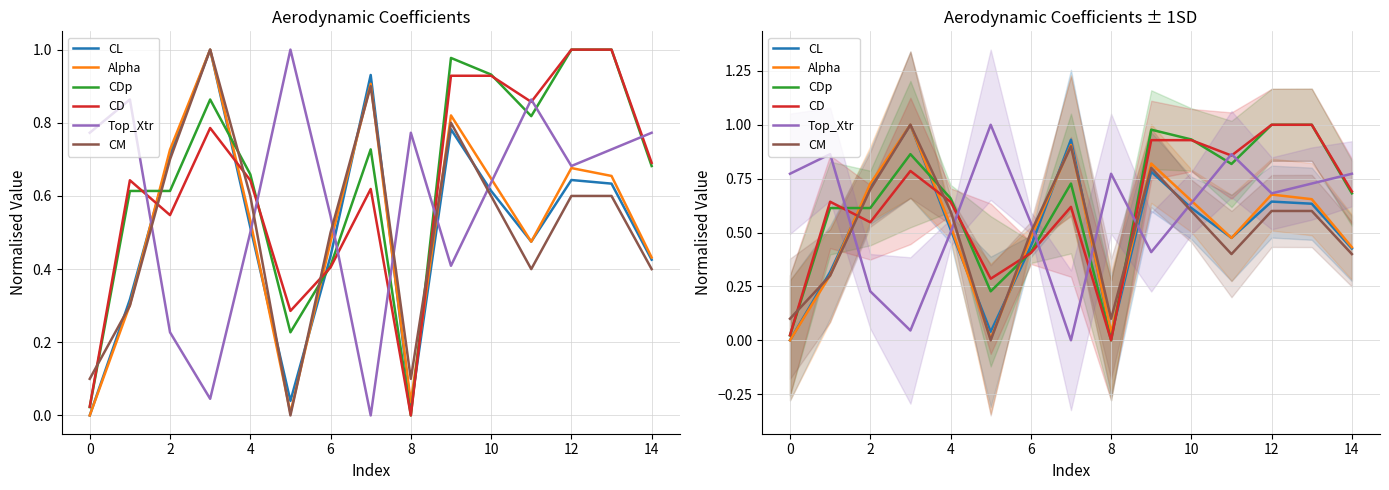

What is the sum of all CM values?

7.6